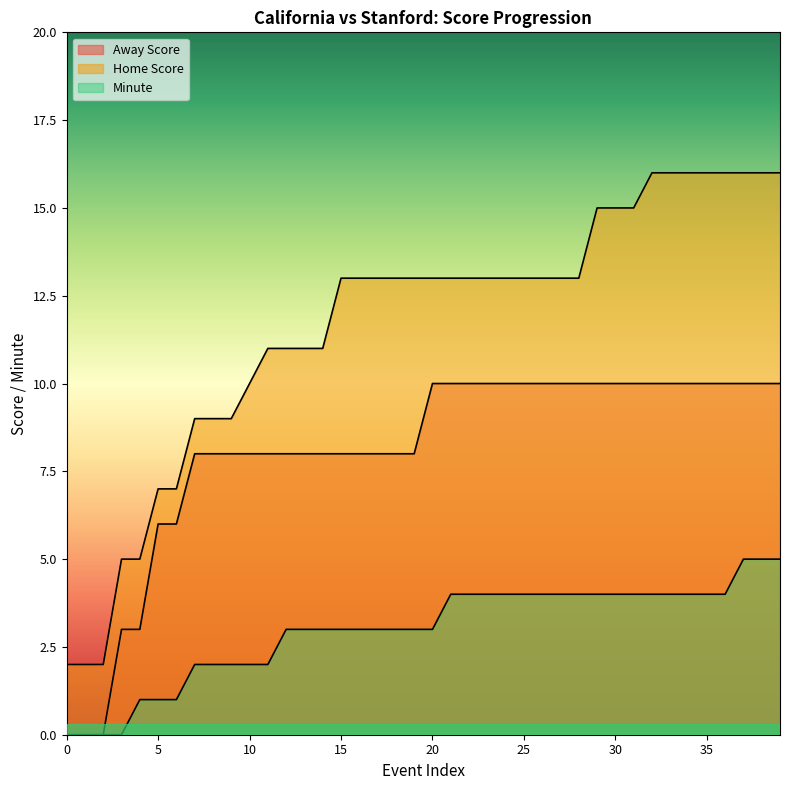

What is the value of the Minute point at the 21st from the left?

3